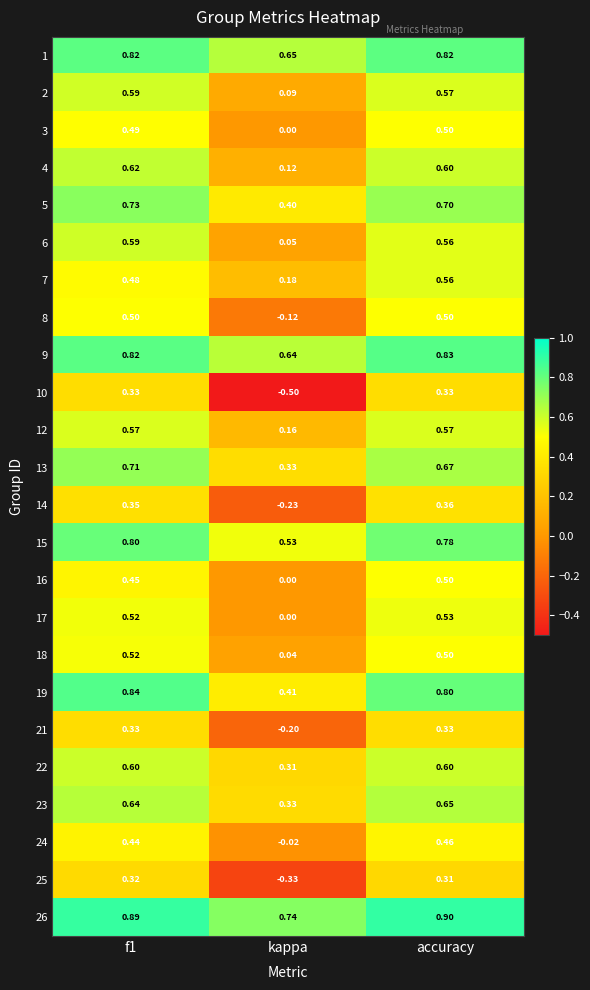

At which label is 25 closest to 0?

accuracy